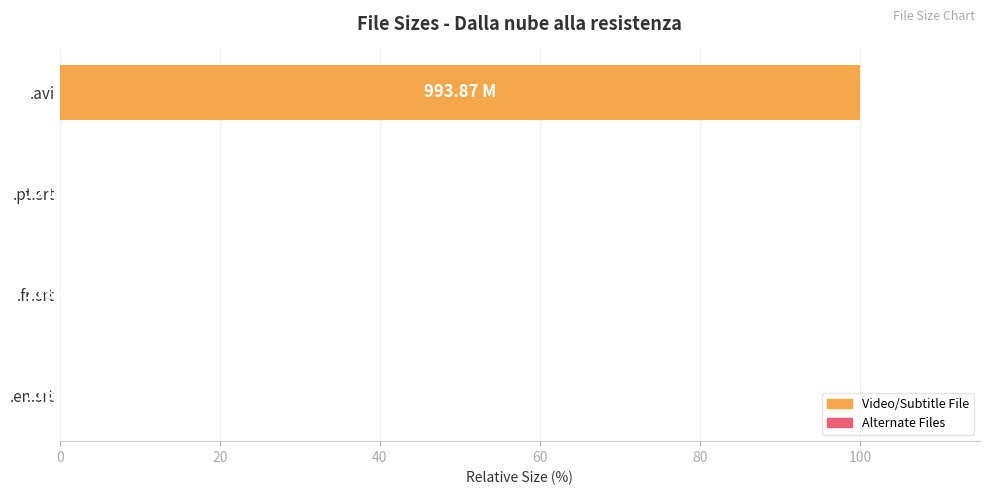

Which label corresponds to the largest value in the chart?

.avi